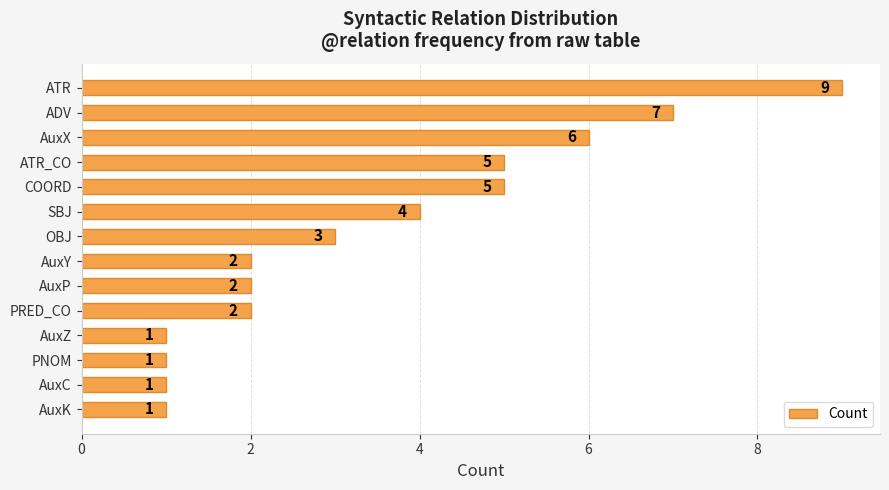

Count the values in the range 1 to 5.

11